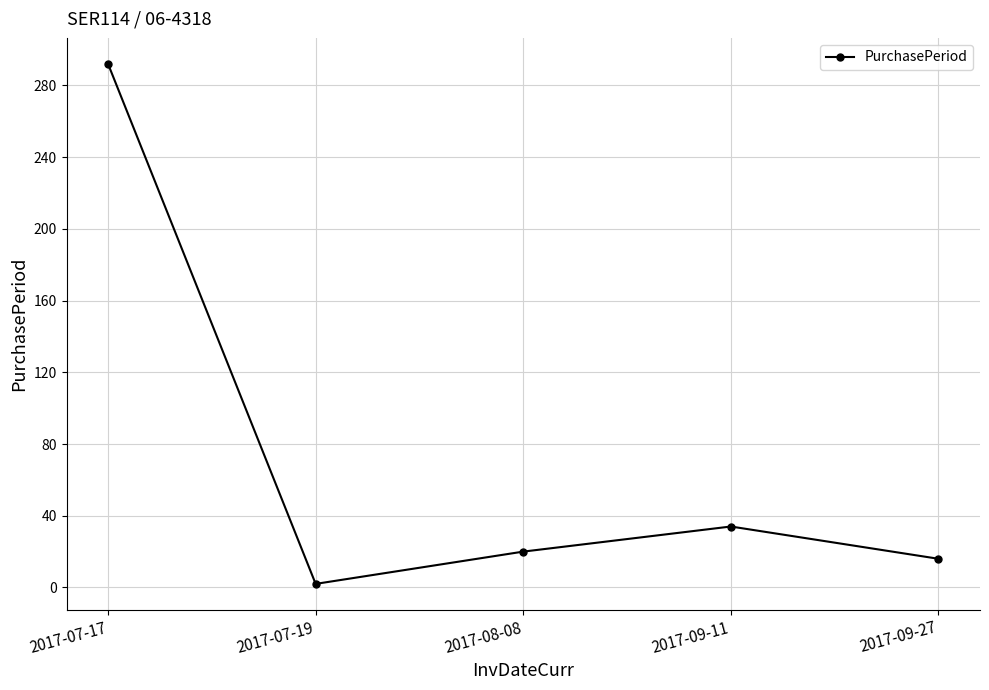

Reading left to right, extract all data points from this chart.

292	2	20	34	16